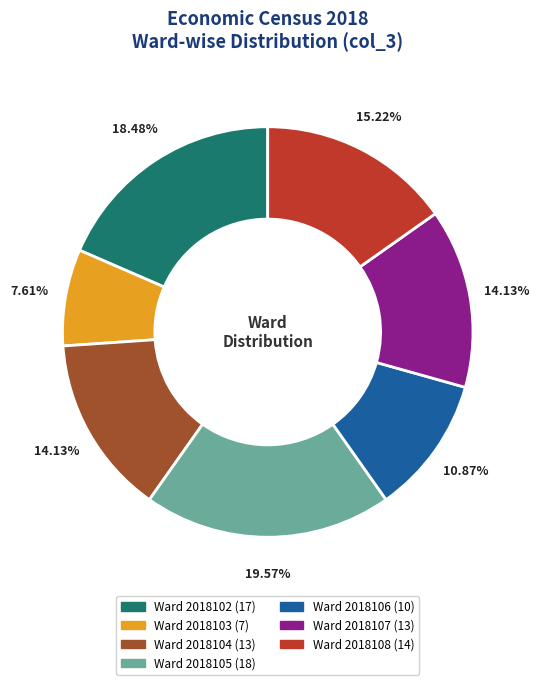

Does any single category account for the majority?

No